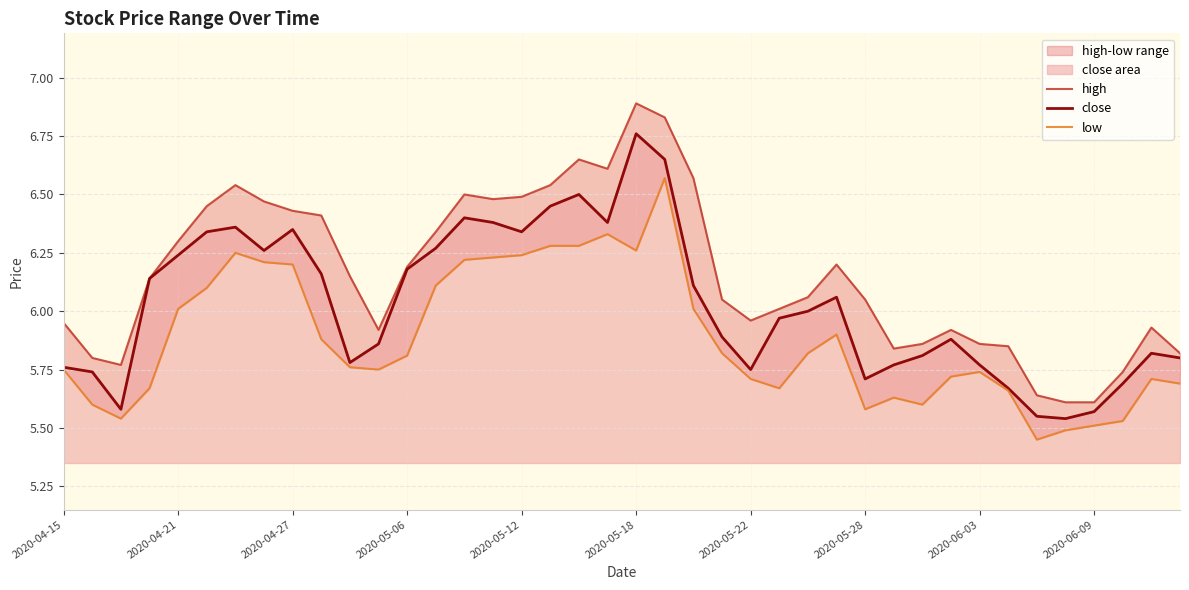

What is the highest value of the close series?

6.8